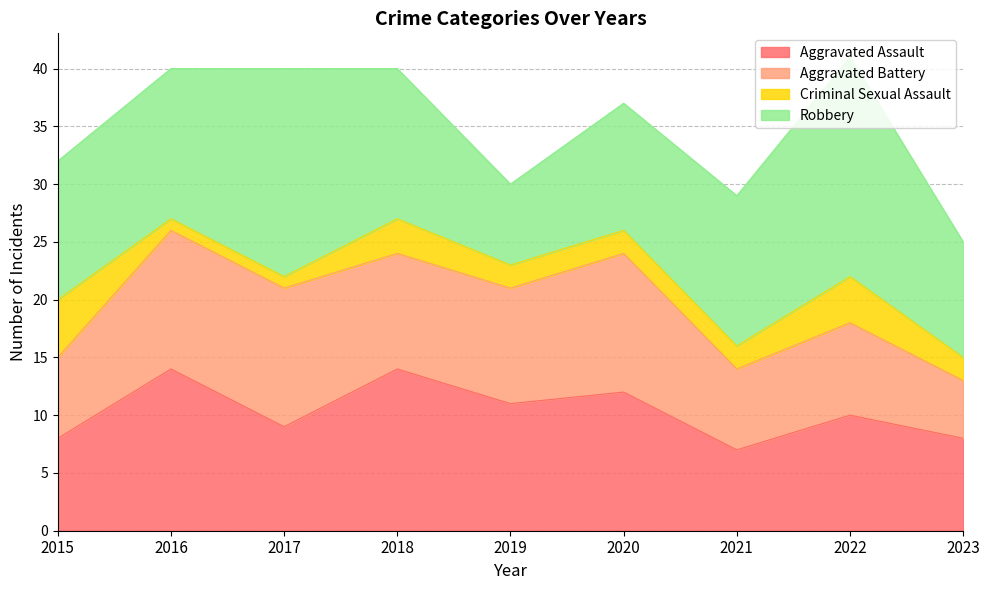

True or false: Aggravated Battery has a value of 12 at 2017.

True